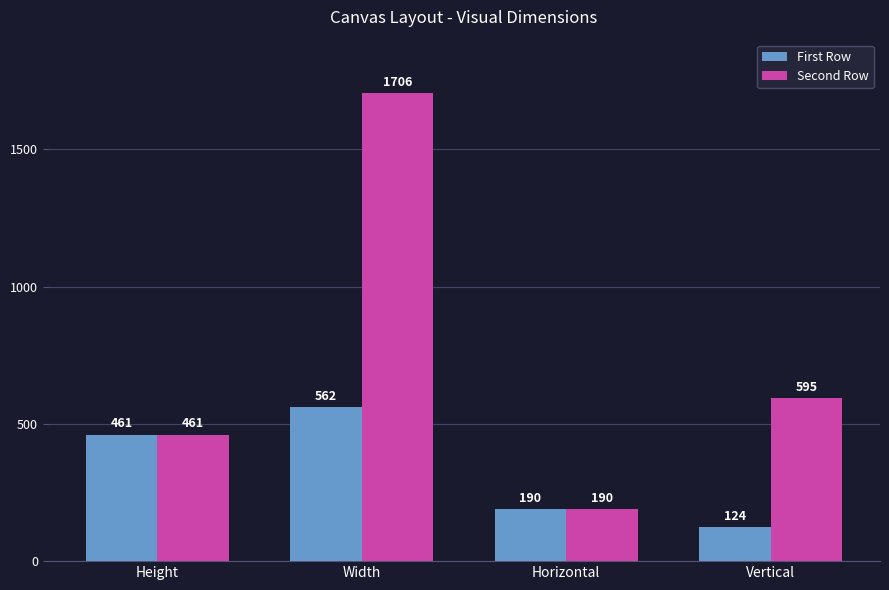

How many groups of bars are there?

4